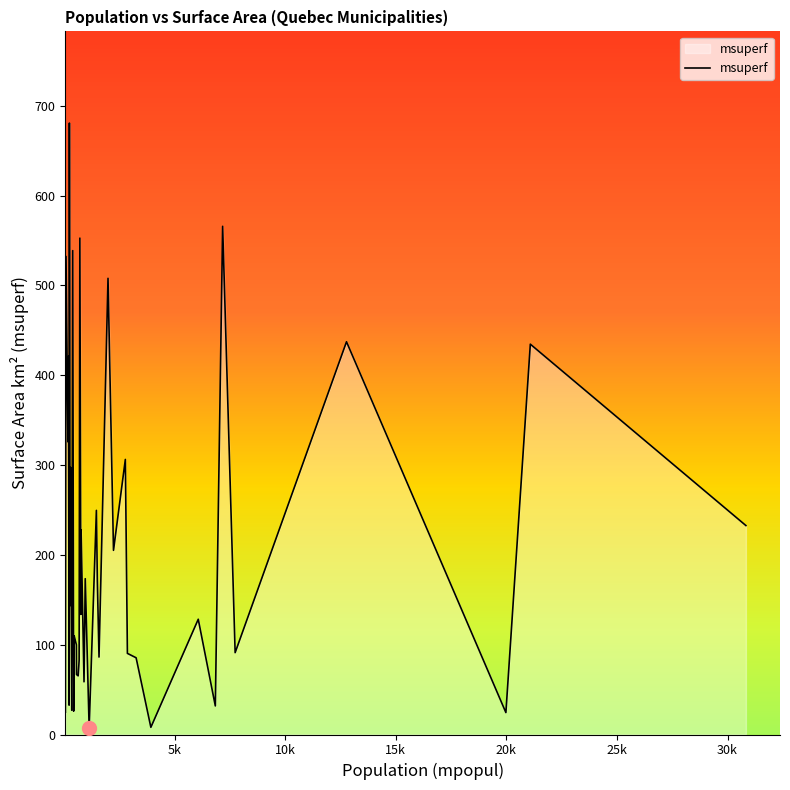

What is the maximum value shown in the chart?

680.6